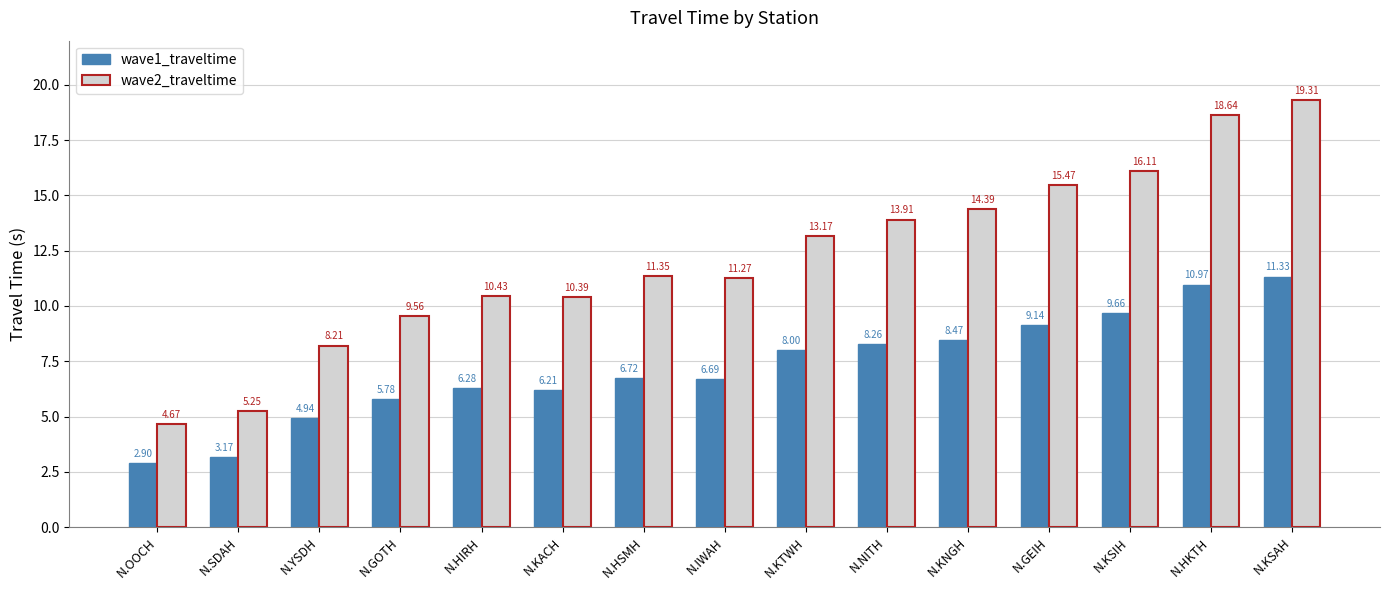

Between N.GEIH and N.KSIH, which series saw the biggest shift?

wave2_traveltime